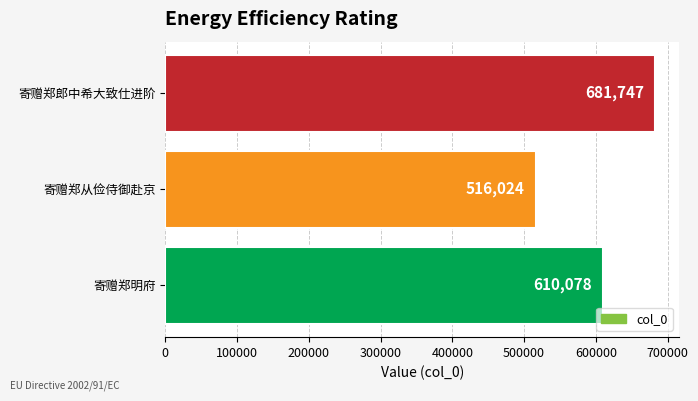

What is the ratio of the value at 寄赠郑郎中希大致仕进阶 to the value at 寄赠郑从俭侍御赴京?

1.3